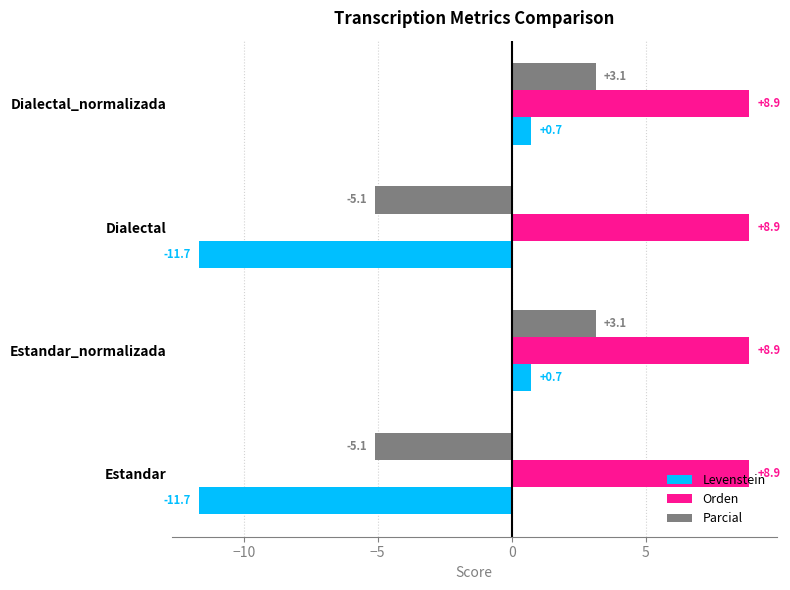

What is the maximum value for Levenstein?

0.7